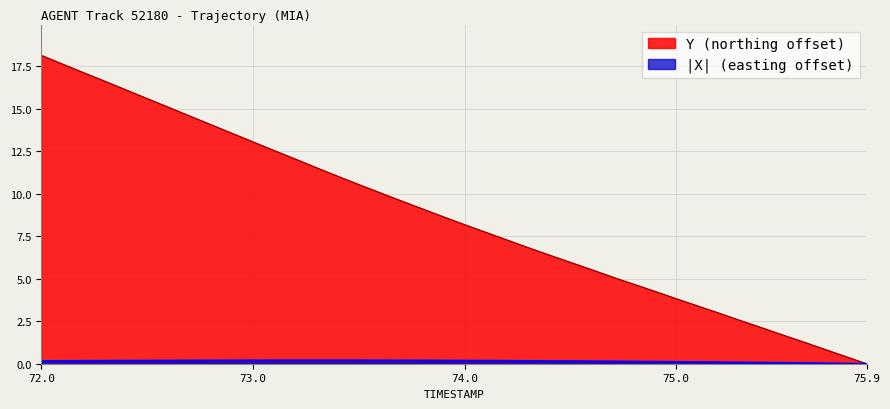

List the series in order of their overall mean, highest first.

Y, X